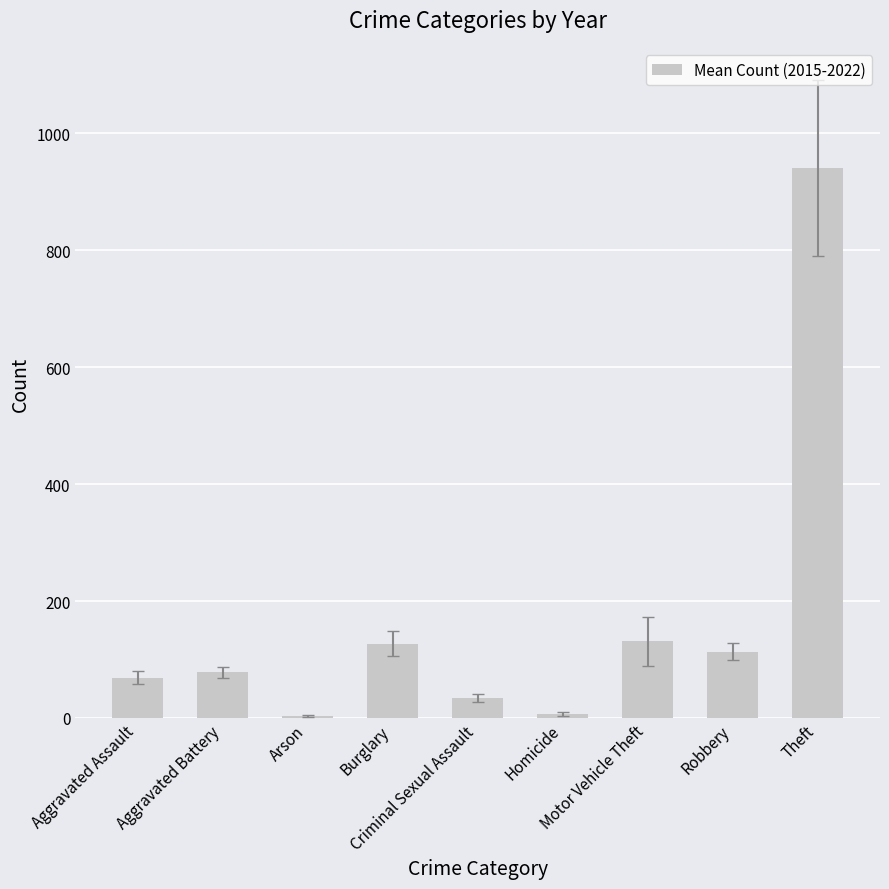

What is the value of the 8th bar from the left?

113.5